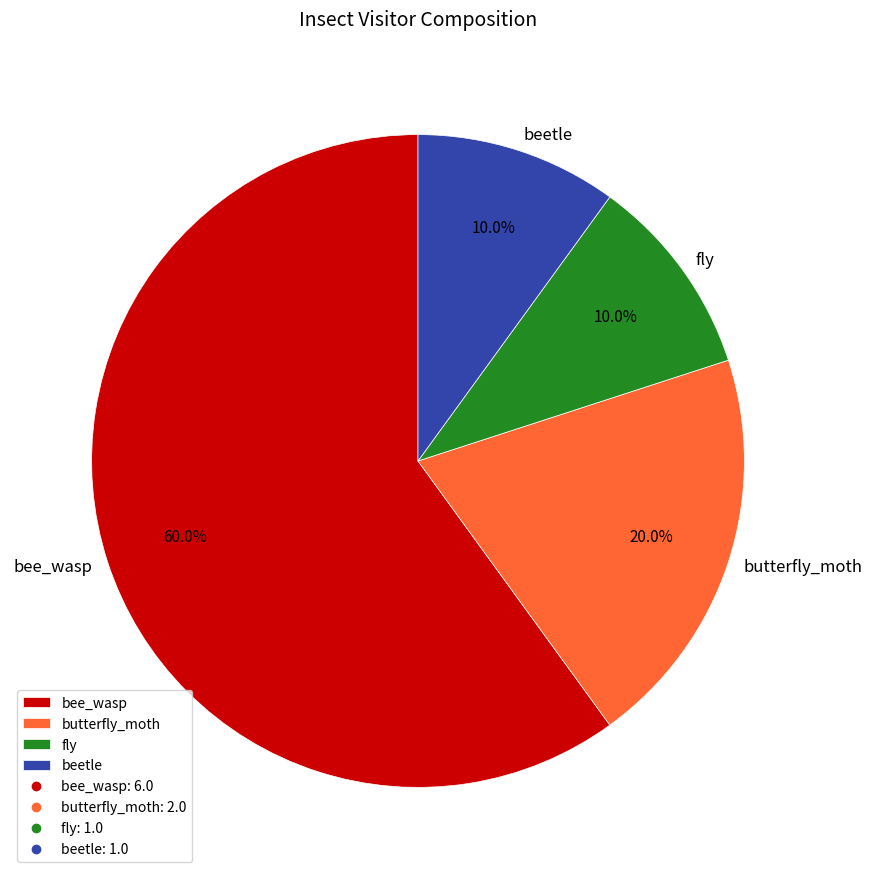

What is the largest slice in the pie chart?

bee_wasp